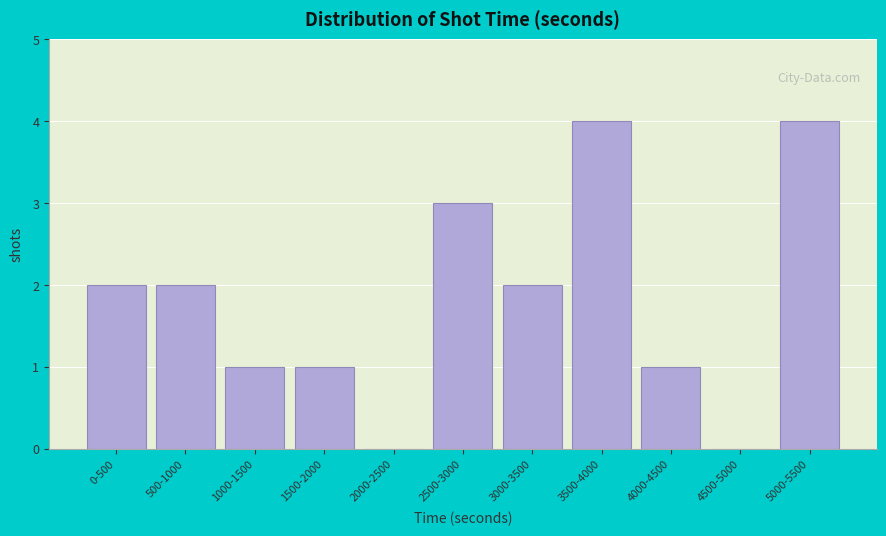

Reading left to right, transcribe all the data shown in this chart.

0-500=2	500-1000=2	1000-1500=1	1500-2000=1	2000-2500=0	2500-3000=3	3000-3500=2	3500-4000=4	4000-4500=1	4500-5000=0	5000-5500=4